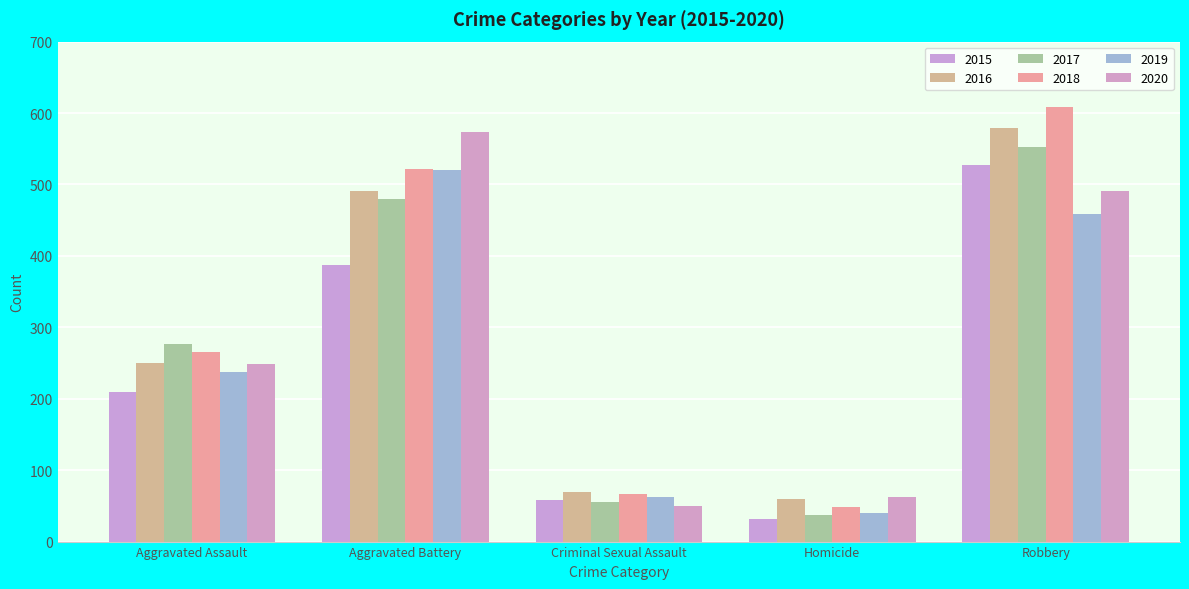

The value of 2018 at Aggravated Battery is 152. True or false?

False